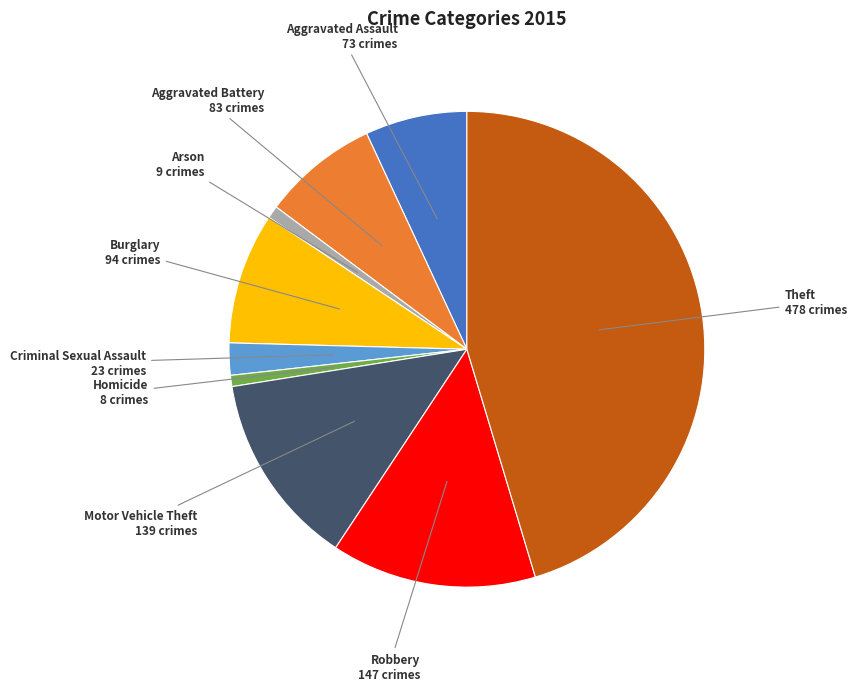

The Motor Vehicle Theft slice represents 19% of the pie. True or false?

False